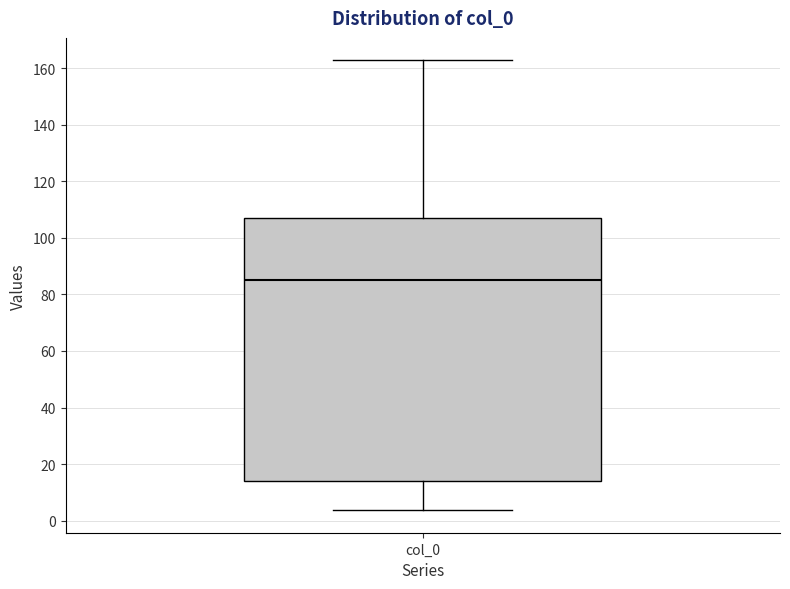

Transcribe this box plot: give where the median line is, the range the box spans, and where the two whiskers end, as read against the y-axis. The values are not printed on the chart, so give them approximately, as read against the axis.

median 86, box 14 to 108, whiskers 4 to 162